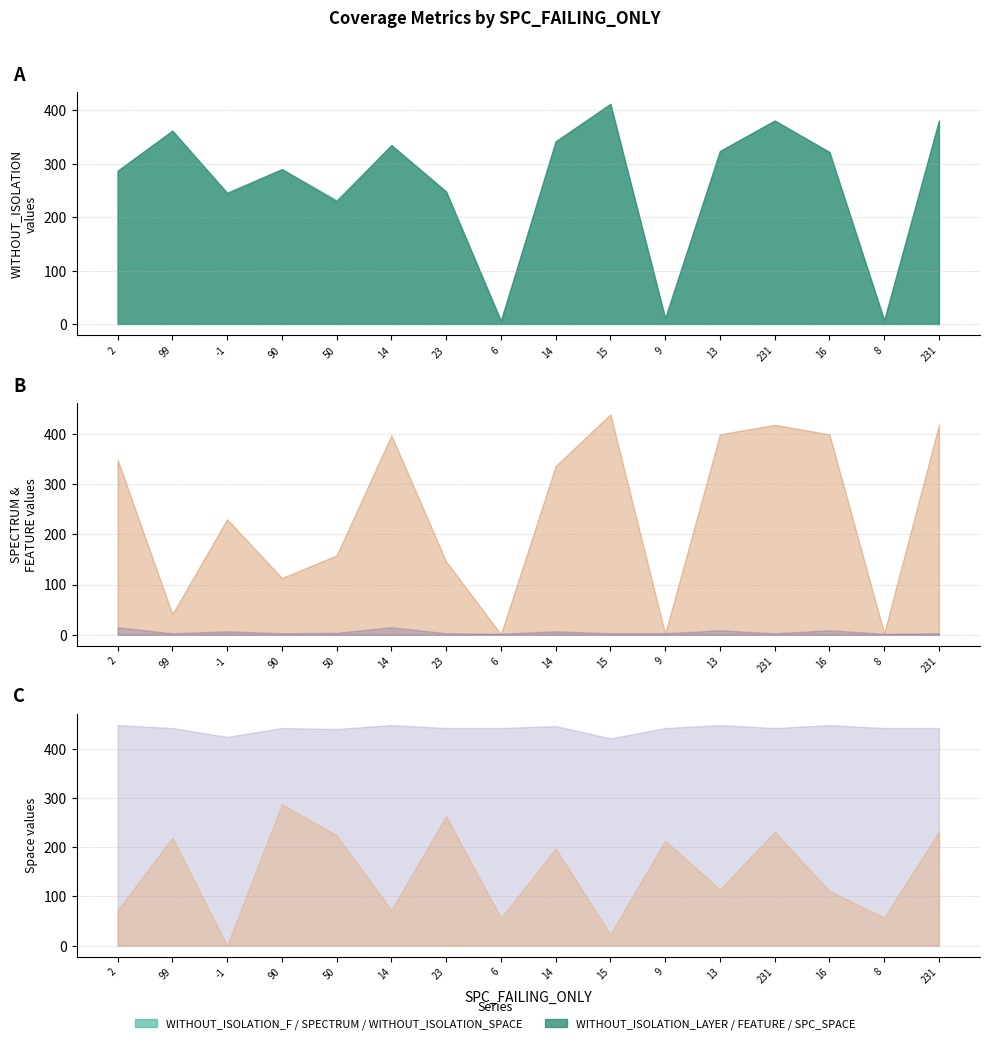

What is the sum of the WITHOUT_ISOLATION_F values at 6 and 2?

293